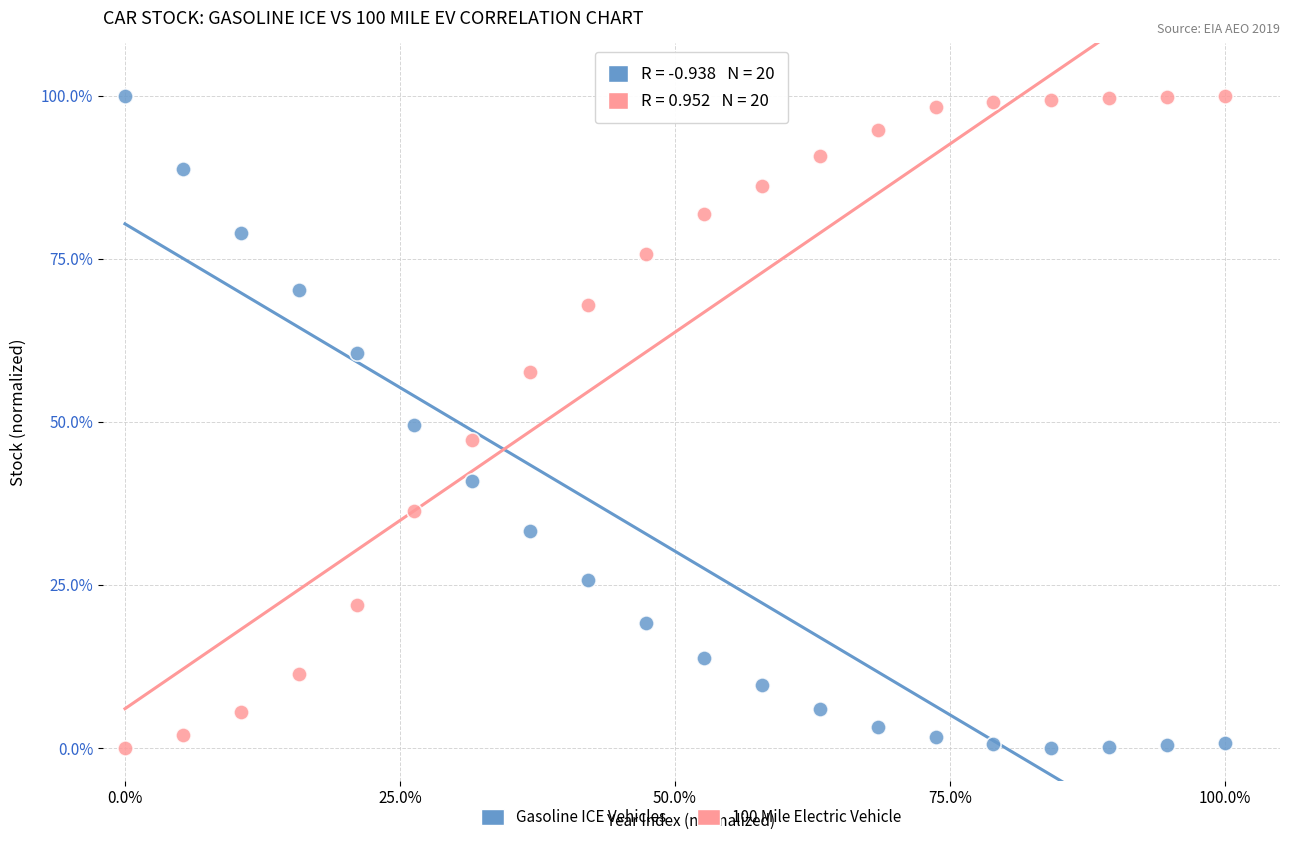

Across all data points, what is the range of X values (max minus min)?

100.0